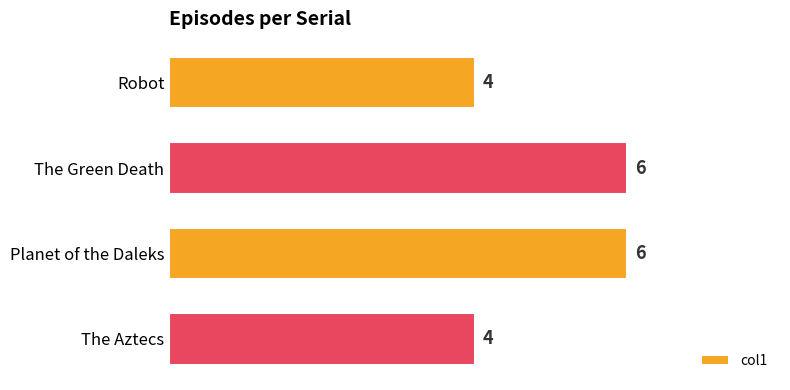

Reading top to bottom, transcribe all the data shown in this chart.

4	6	6	4